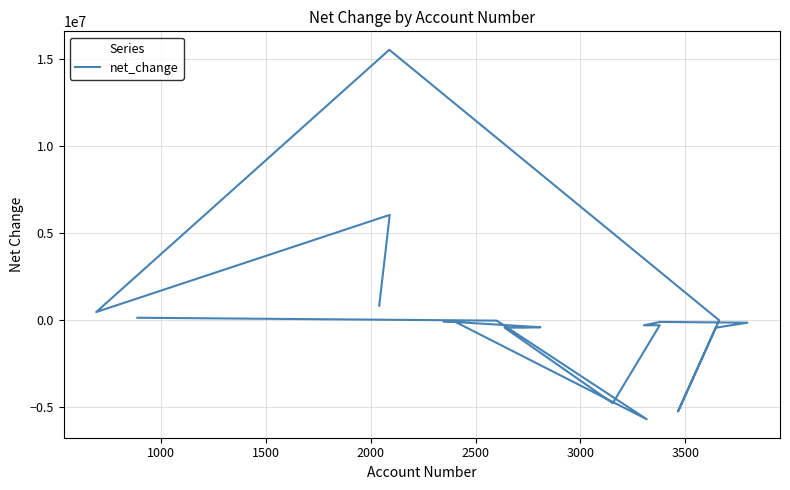

What is the sum of all values?

4696780